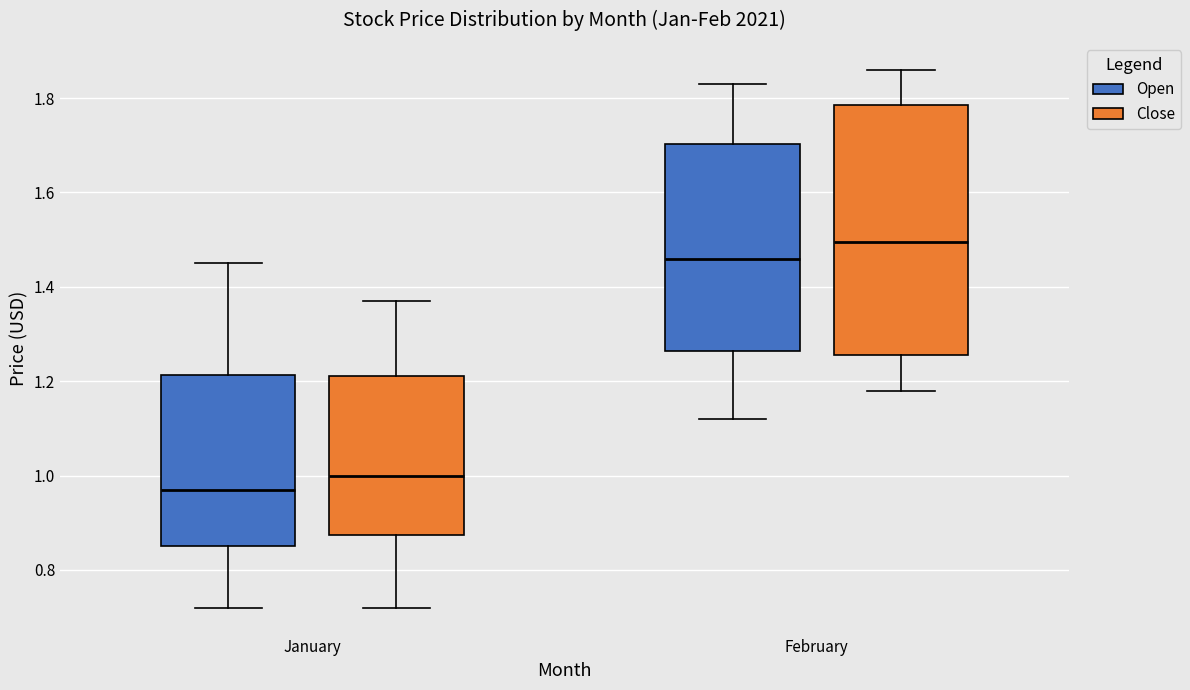

Which box is the tallest, from its lower edge to its upper edge?

February (Close)